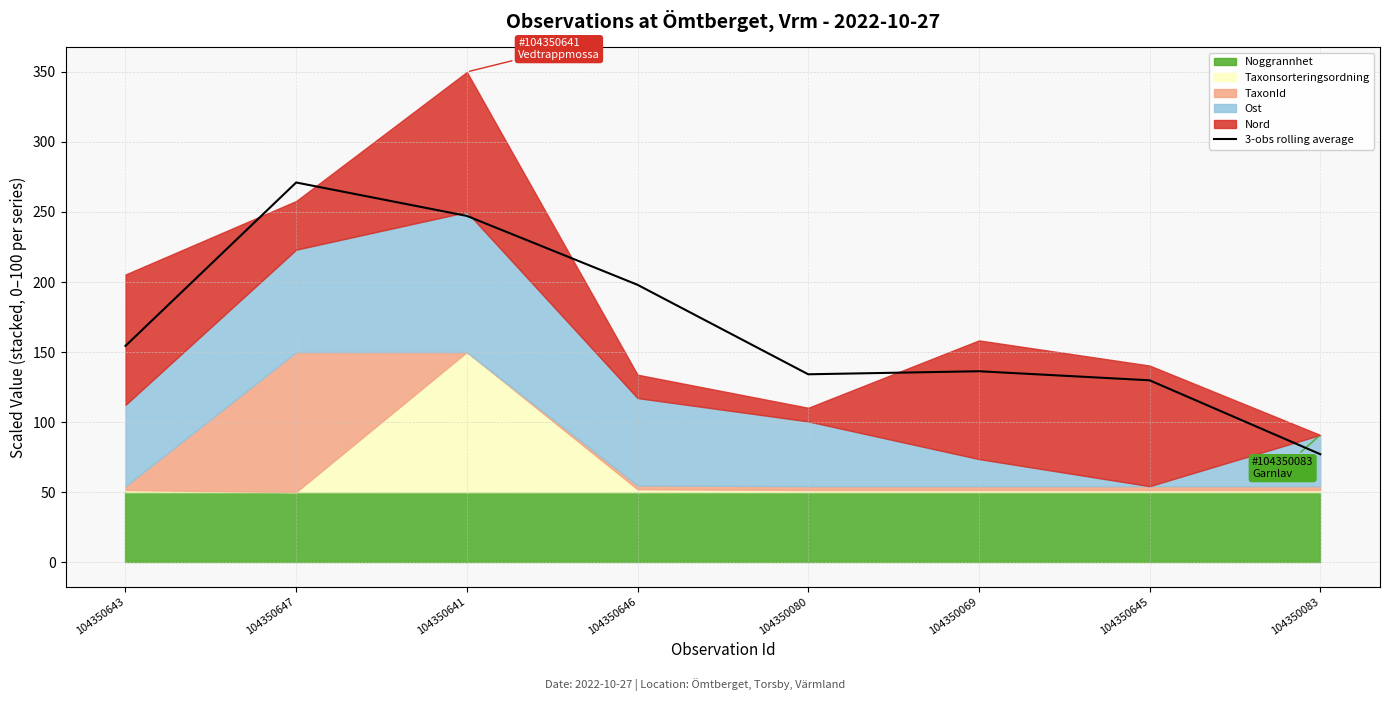

Which category has the highest value across all series?

104350647